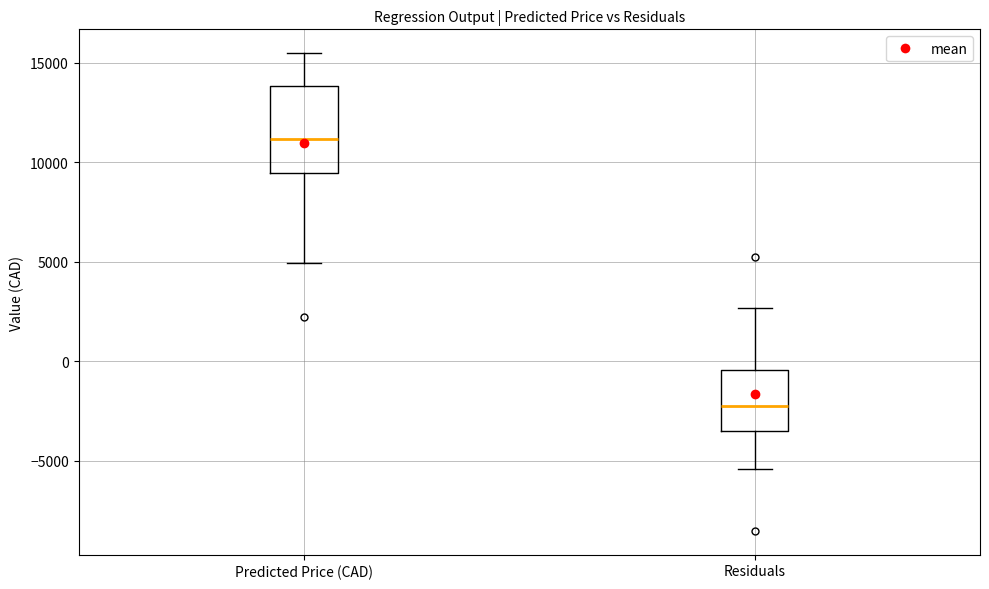

Comparing the boxes themselves (not the whiskers), which one is the tallest?

Predicted Price (CAD)